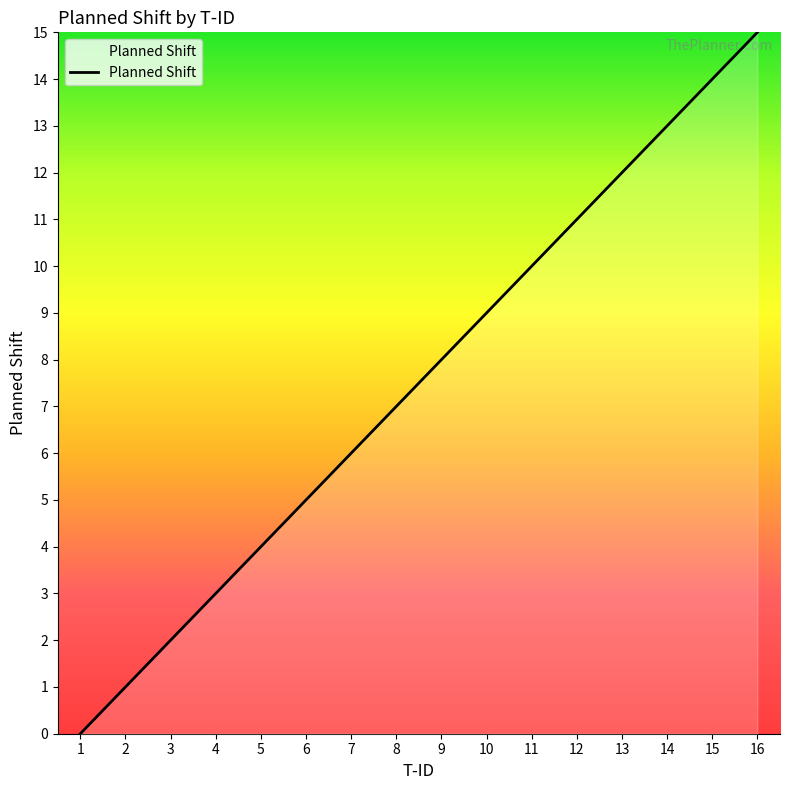

What is the maximum value shown in the chart?

15